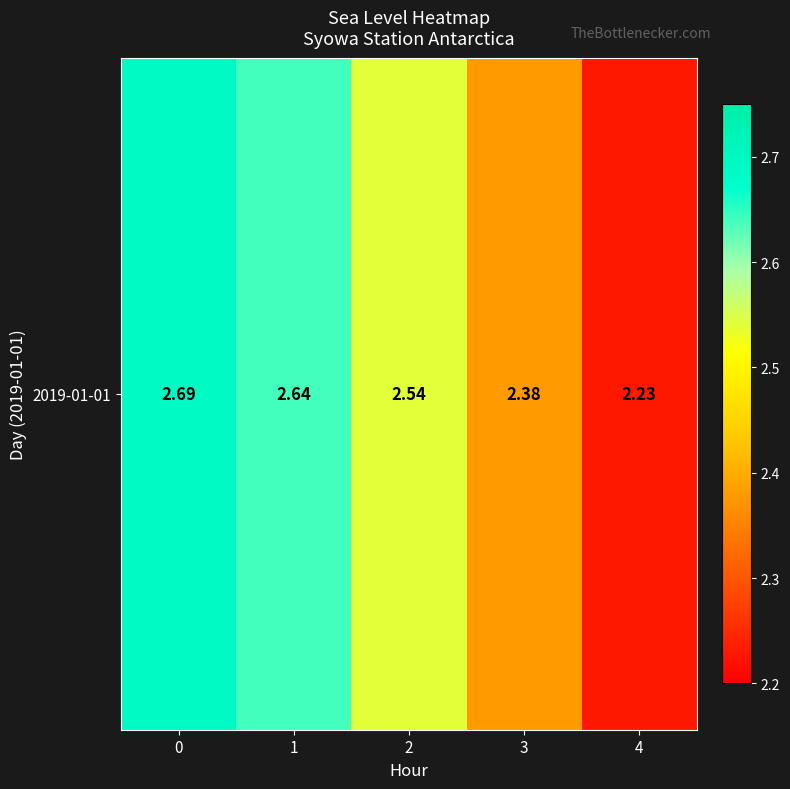

The chart shows a value of 4.6 at 1. True or false?

False